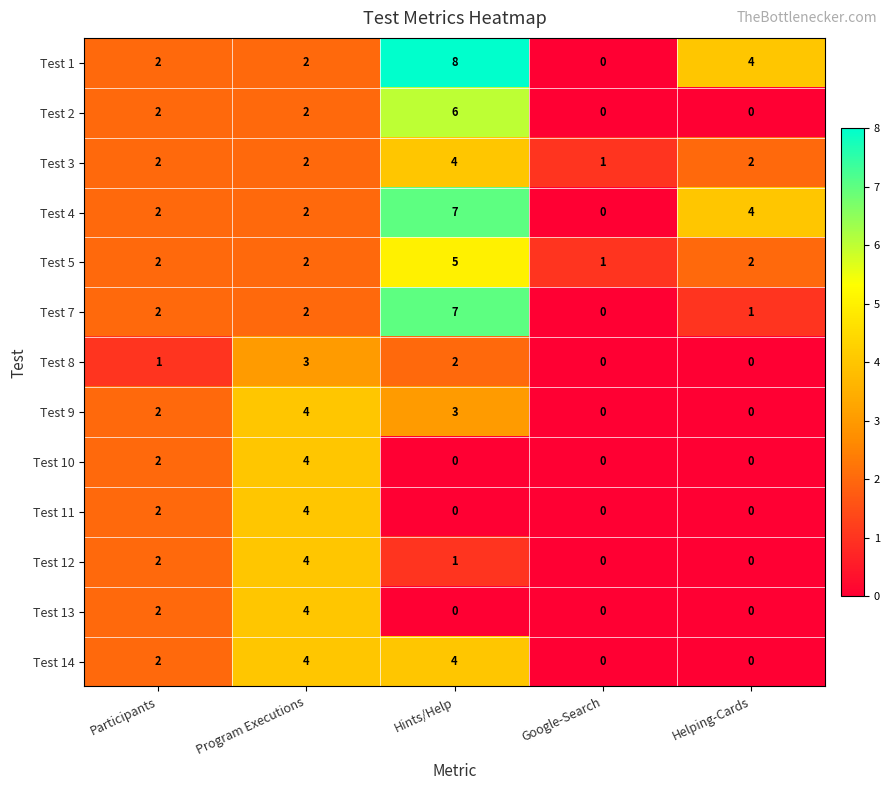

What is the difference between the maximum and minimum values in the Test 13 series?

4